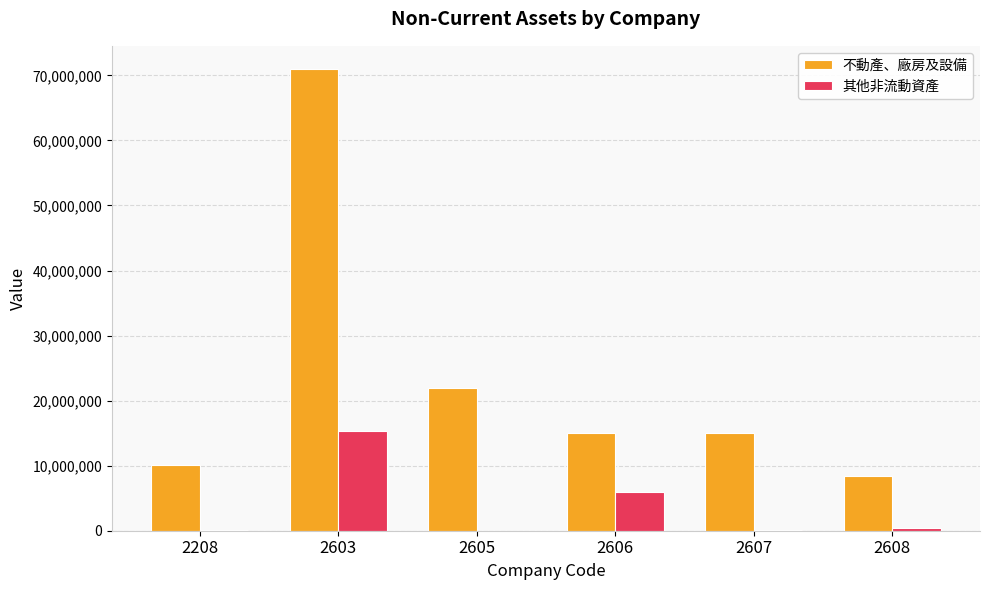

What is the sum of all 不動產、廠房及設備 values?

141371632